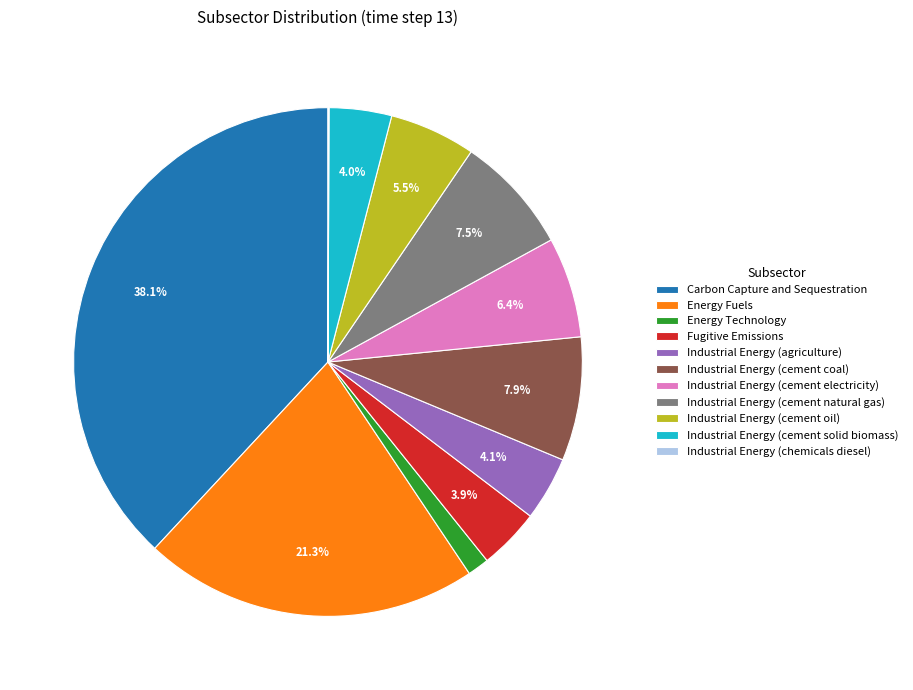

The Fugitive Emissions slice represents 4% of the pie. True or false?

True